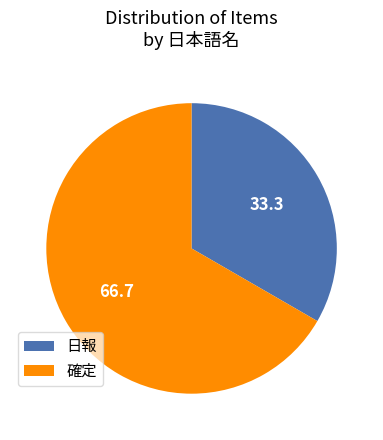

How many segments does this pie chart have?

2